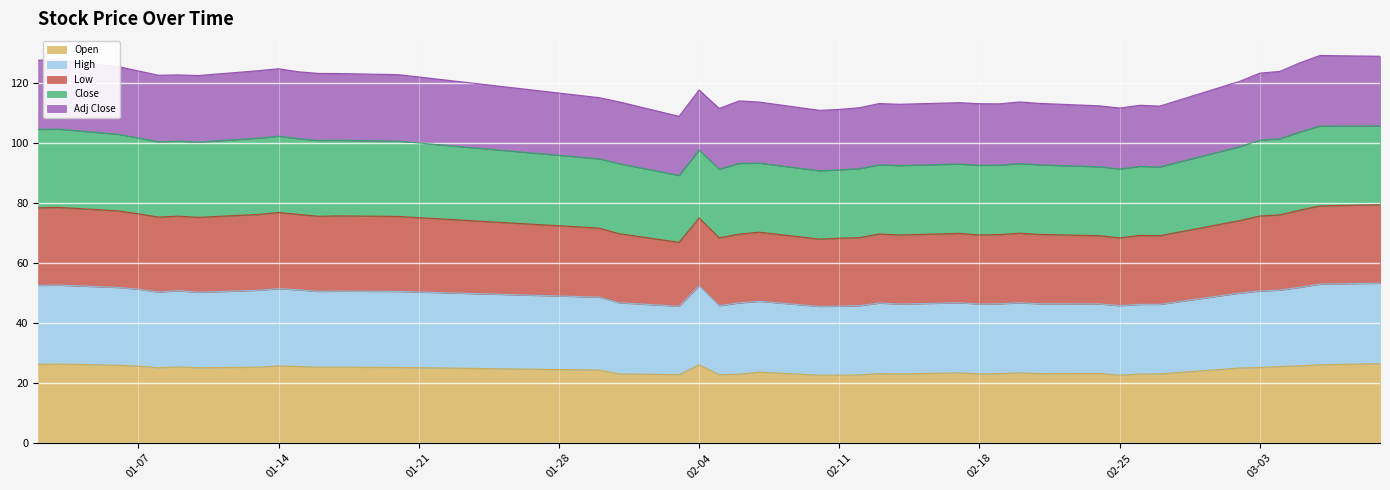

Between 2020-01-20 and 2020-03-05, which series saw the biggest shift?

Low